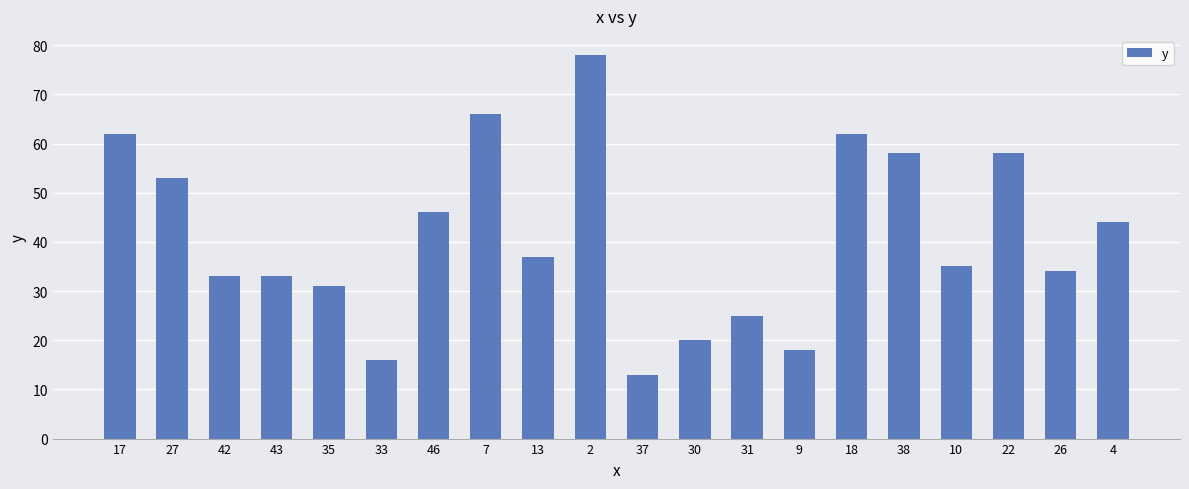

What is the change in value from 2 to 9?

-60